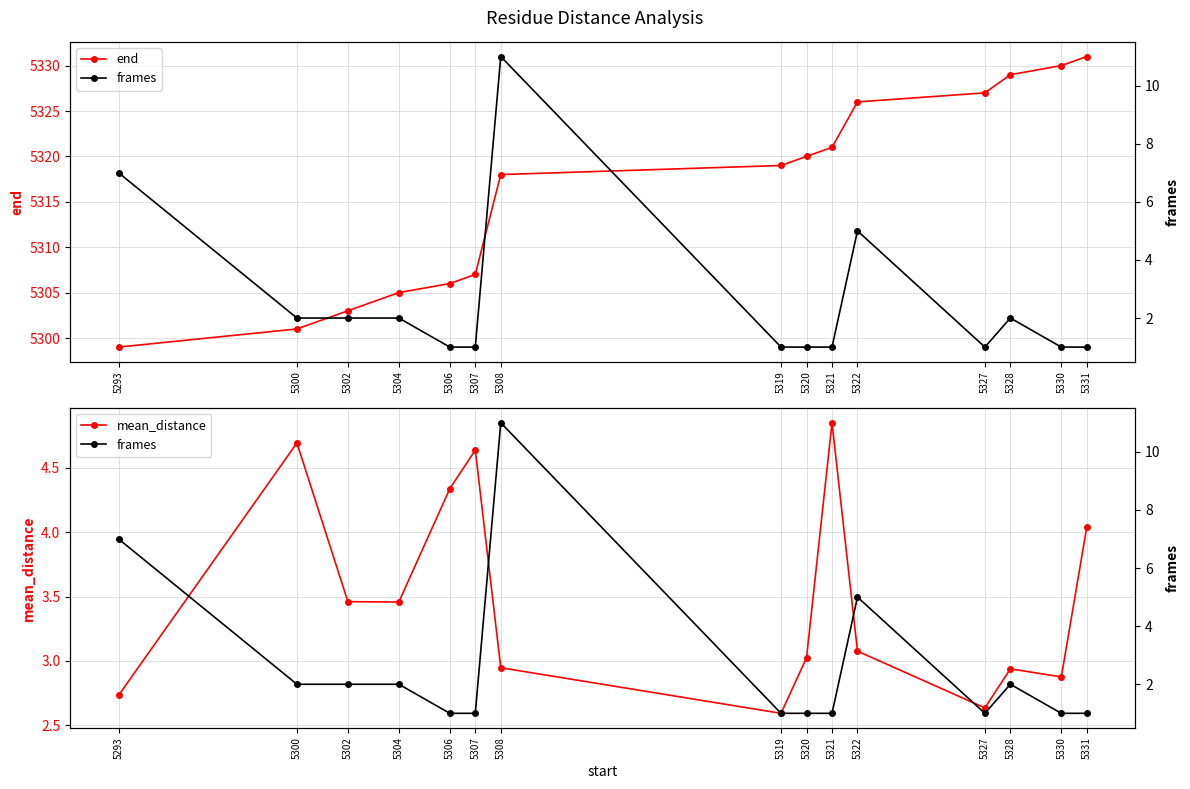

Reading left to right, extract all data points from this chart.

end: 5293=5299.0	5300=5301.0	5302=5303.0	5304=5305.0	5306=5306.0	5307=5307.0	5308=5318.0	5319=5319.0	5320=5320.0	5321=5321.0	5322=5326.0	5327=5327.0	5328=5329.0	5330=5330.0	5331=5331.0
mean_distance: 5293=2.7	5300=4.7	5302=3.5	5304=3.5	5306=4.3	5307=4.6	5308=2.9	5319=2.6	5320=3.0	5321=4.9	5322=3.1	5327=2.6	5328=2.9	5330=2.9	5331=4.0
frames: 5293=7.0	5300=2.0	5302=2.0	5304=2.0	5306=1.0	5307=1.0	5308=11.0	5319=1.0	5320=1.0	5321=1.0	5322=5.0	5327=1.0	5328=2.0	5330=1.0	5331=1.0